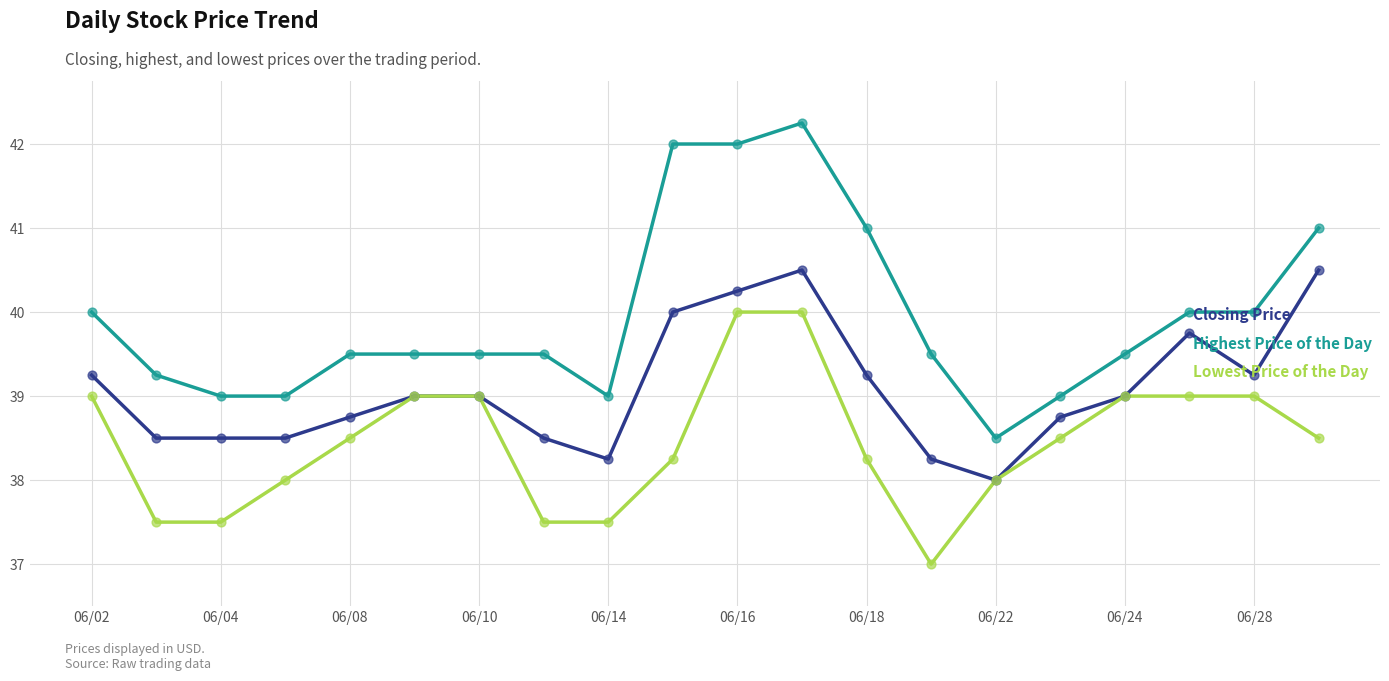

Which series has the largest range (max minus min)?

Highest Price of the Day